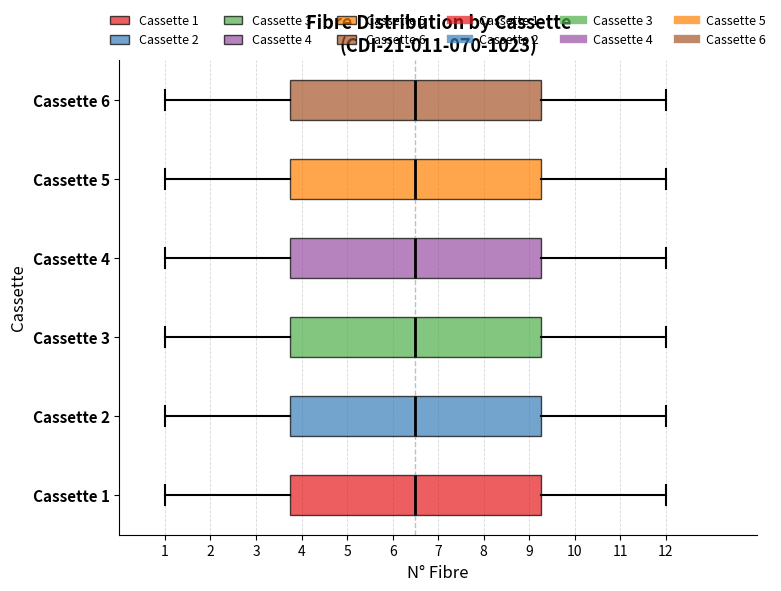

Where does the median line of the box for Cassette 4 sit on the x-axis? The values are not printed on the chart, so give them approximately, as read against the axis.

6.5